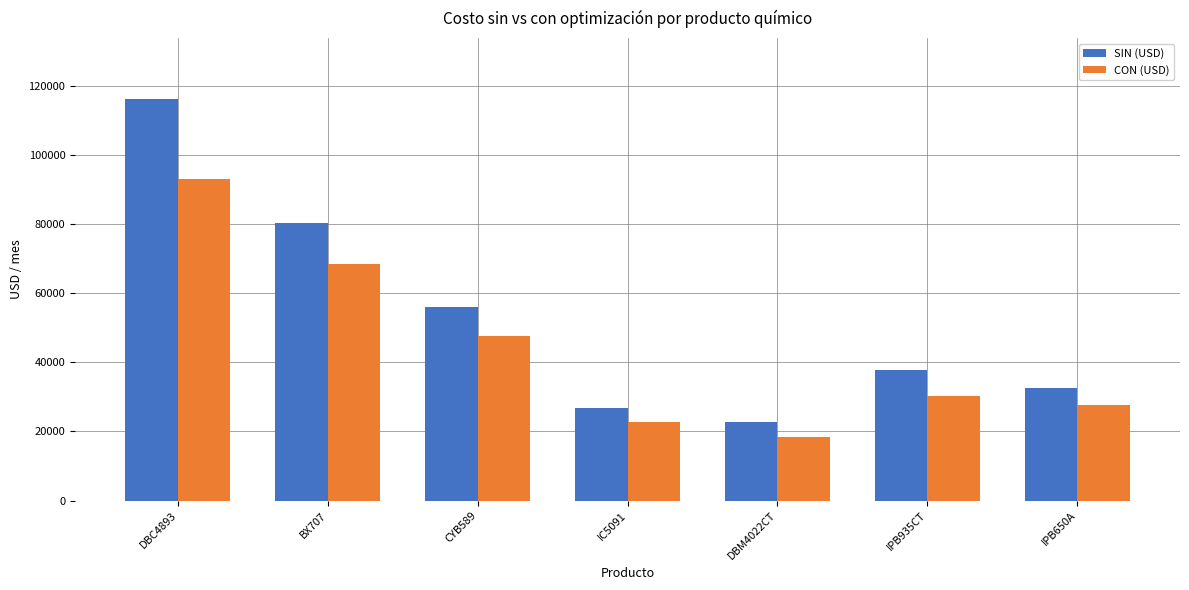

What is the average value of the CON (USD) series?

43982.0